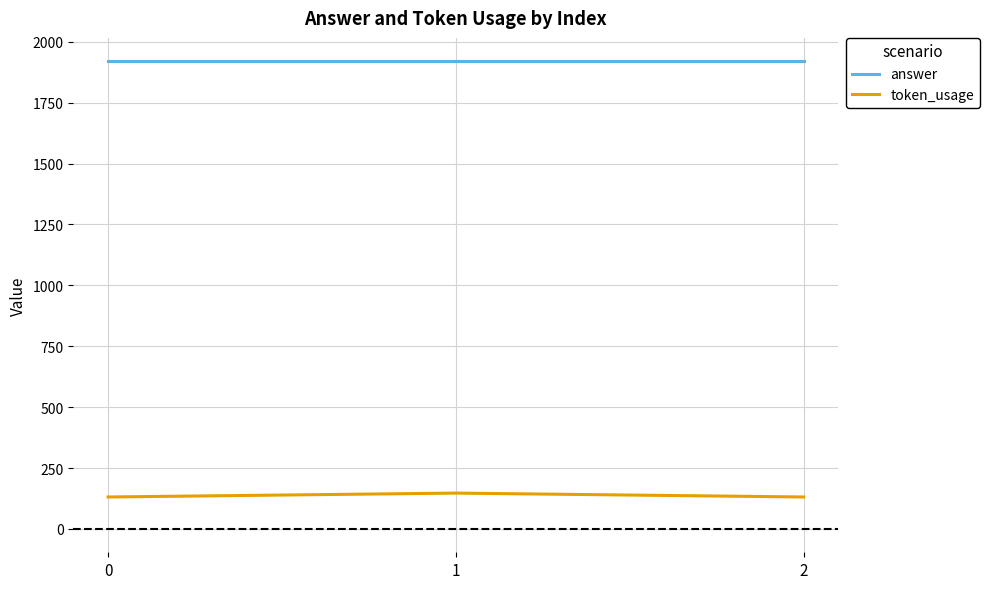

Which series has the largest total across all categories?

answer